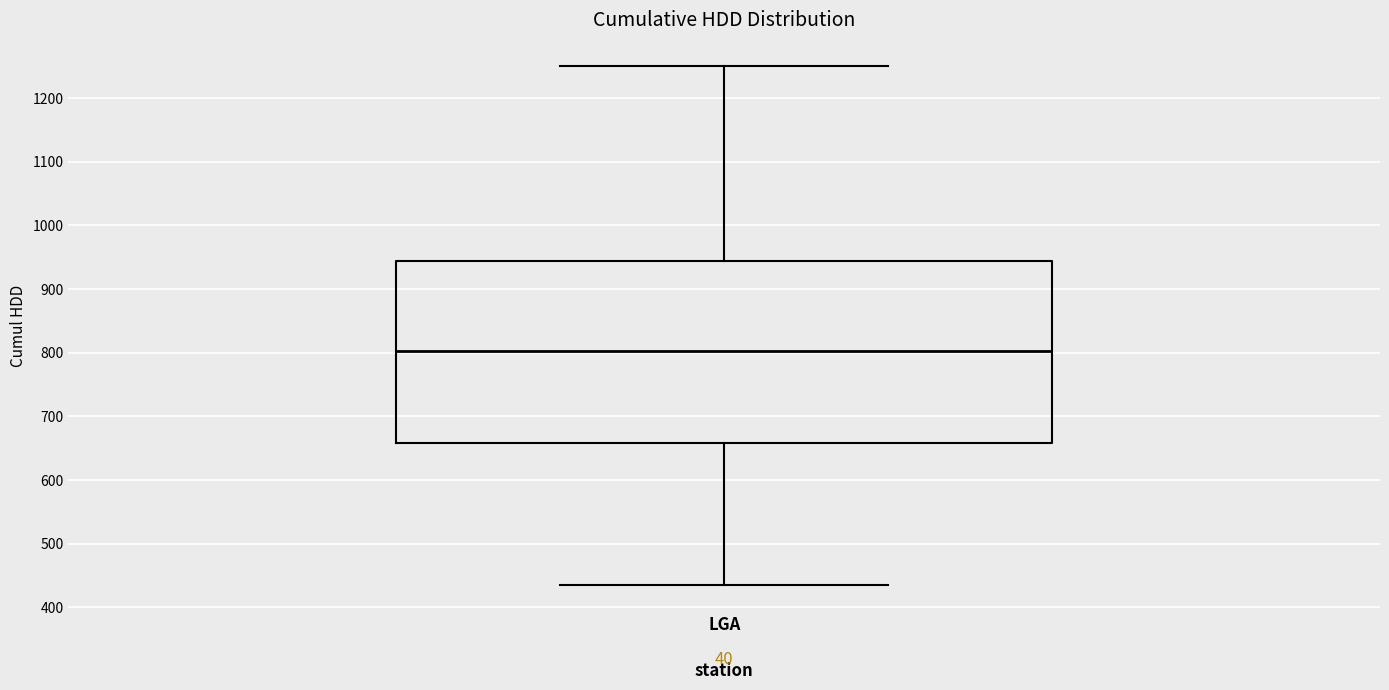

Read this box plot against the y-axis: the position of the median line, the range covered by the box, and the ends of both whiskers. The values are not printed on the chart, so give them approximately, as read against the axis.

median 800, box 660 to 940, whiskers 430 to 1250